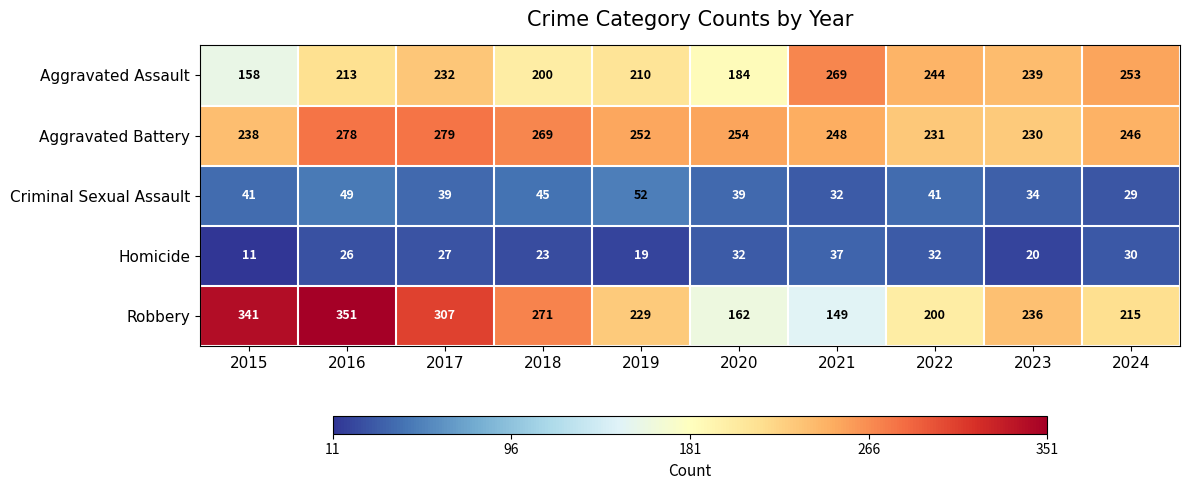

What is the difference between the second highest and second lowest values in the Homicide series?

13